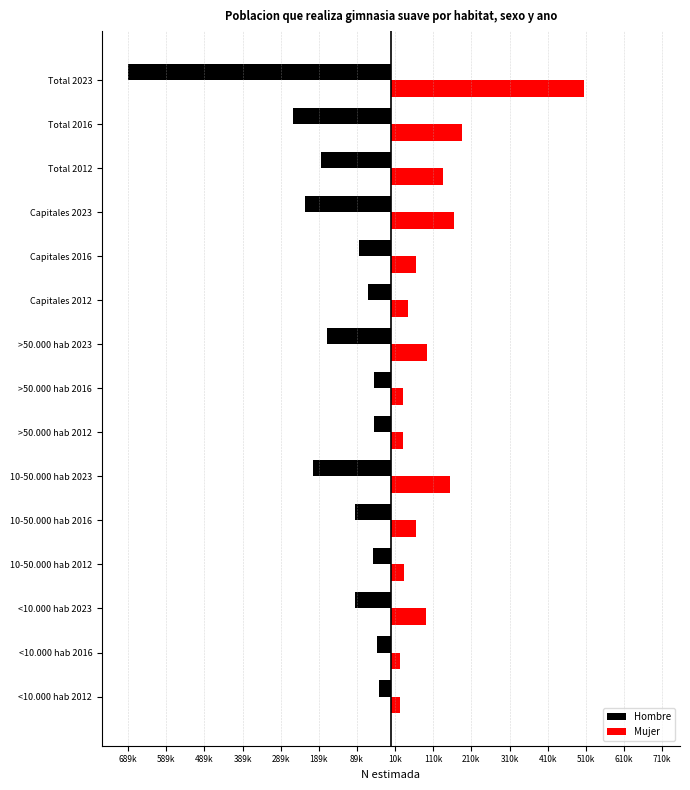

What position from the left is Total 2016?

14